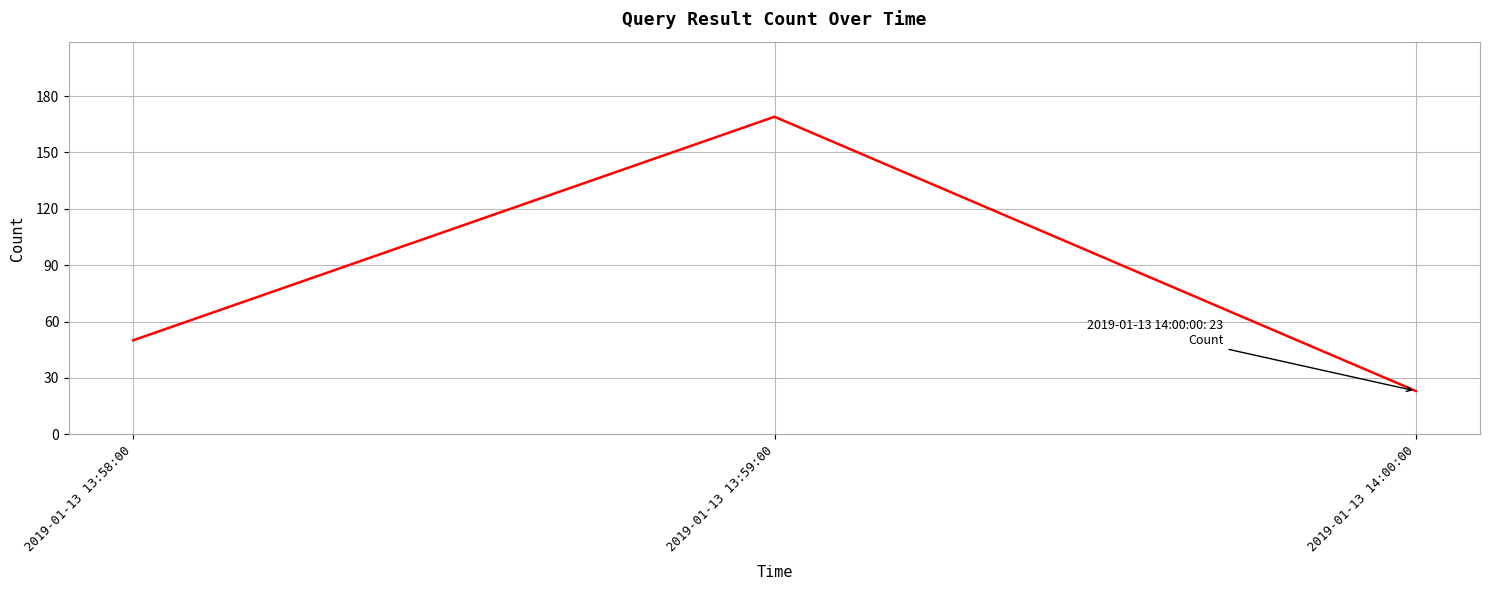

True or false: the data shows 50 at 2019-01-13 13:58:00.

True